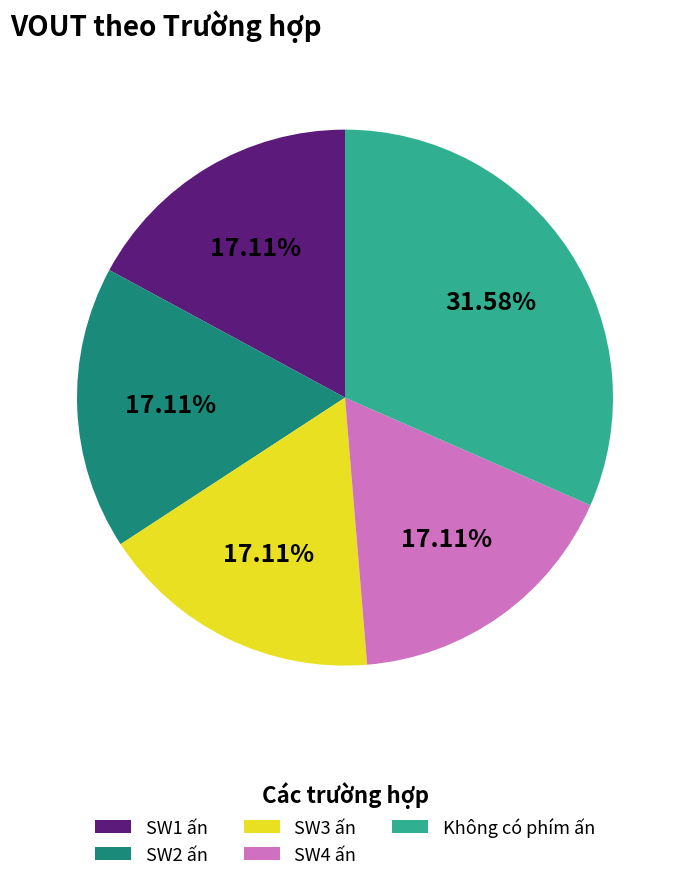

To the nearest percent, what is the difference between the SW3 ấn and Không có phím ấn slice percentages?

14%